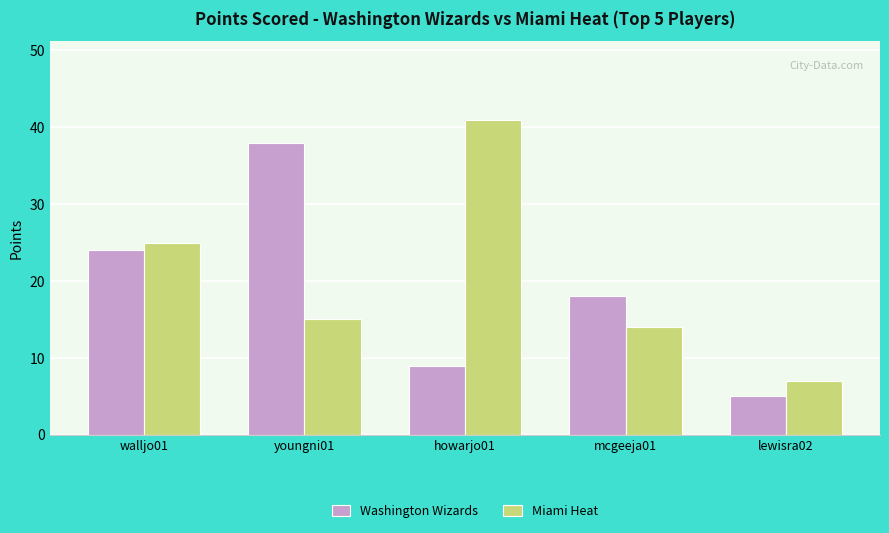

What is the difference between the Washington Wizards values at youngni01 and mcgeeja01?

20